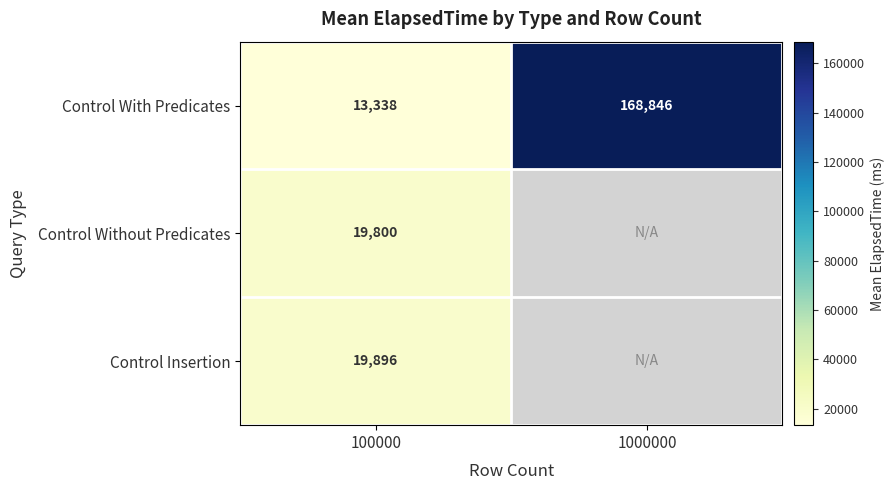

What is the total value across all series at 100000?

53034